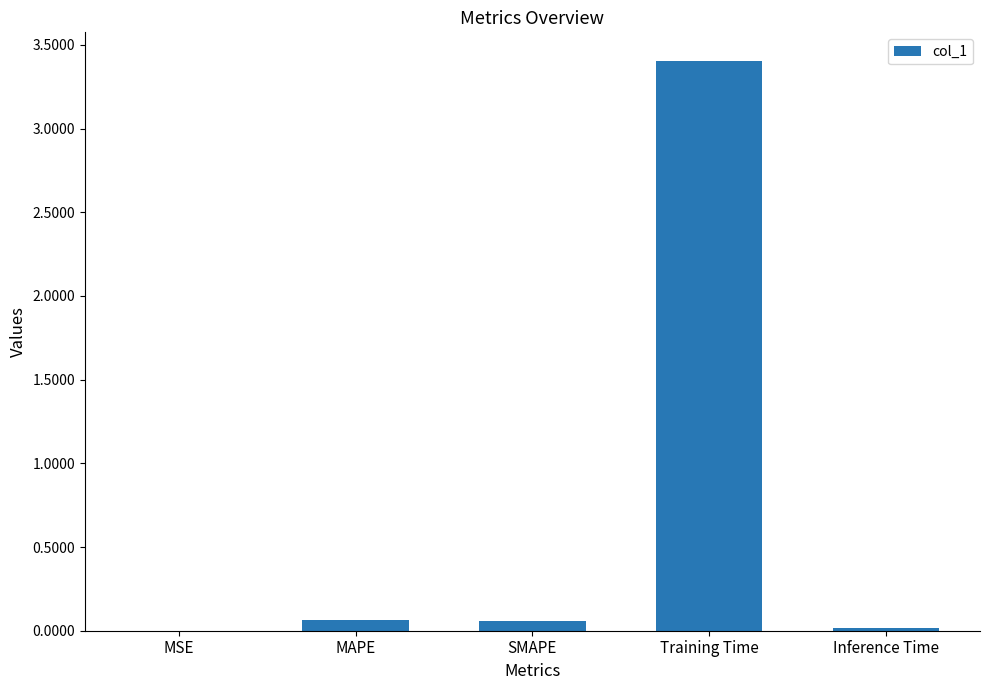

The value at Training Time is 1.9. True or false?

False